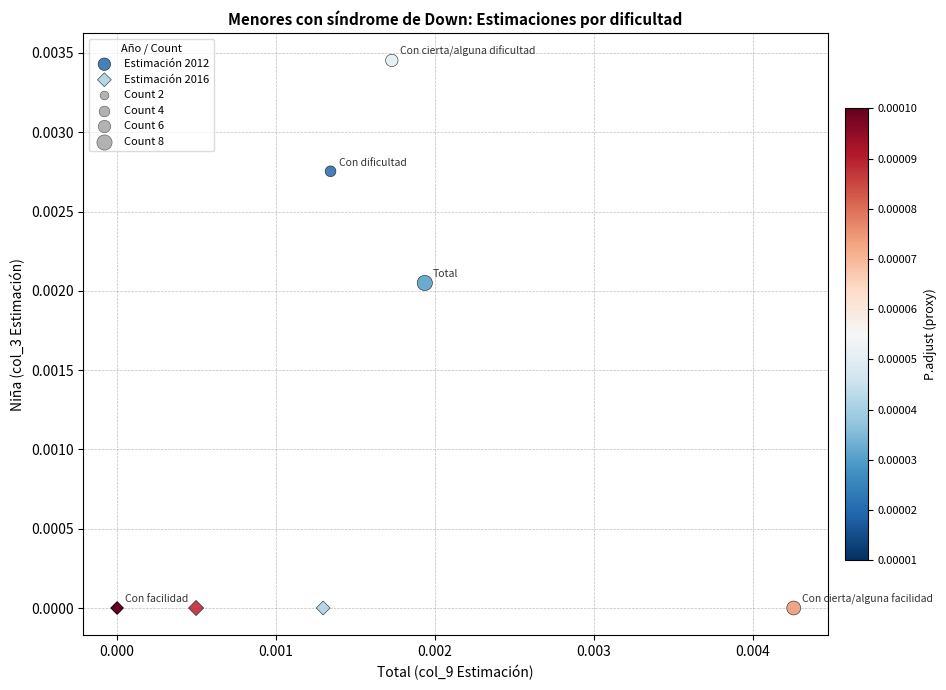

Which series contains the highest Y value?

Estimación 2012